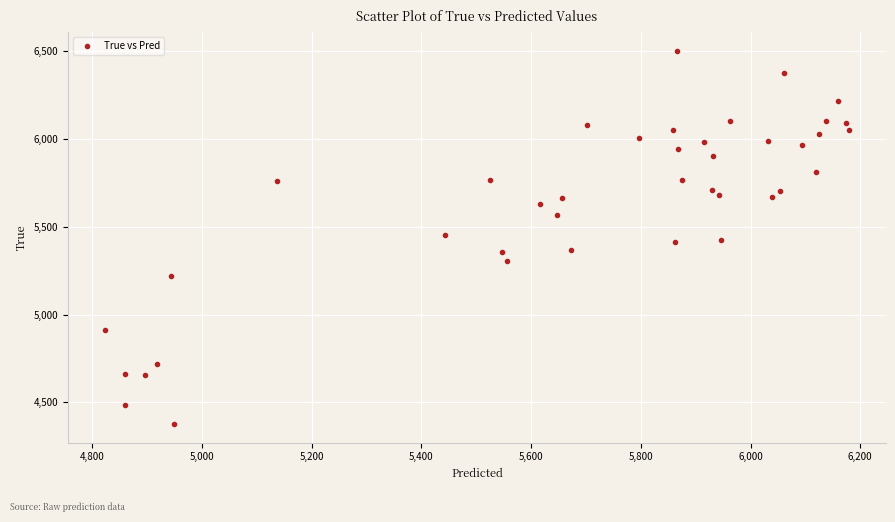

What is the range of Y values (max minus min)?

2128